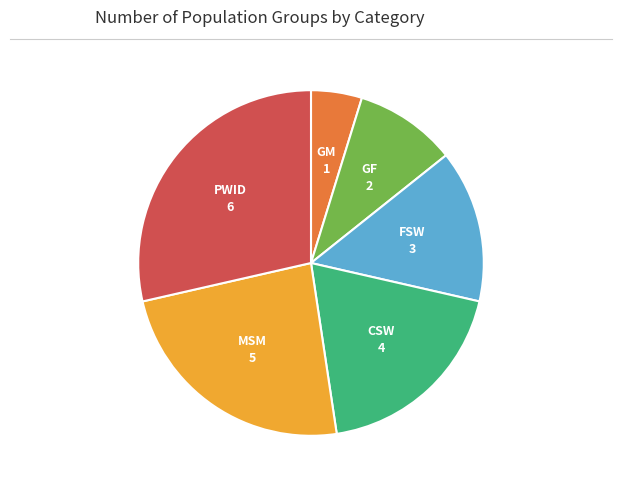

Is there a majority slice in this chart?

No